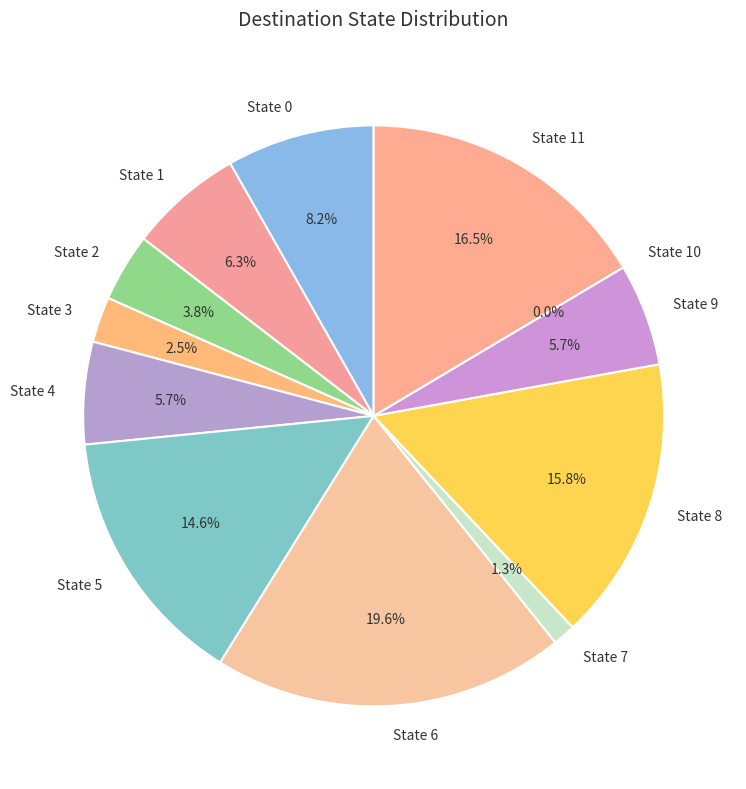

Rank the categories by value from lowest to highest.

State 10, State 7, State 3, State 2, State 4, State 9, State 1, State 0, State 5, State 8, State 11, State 6